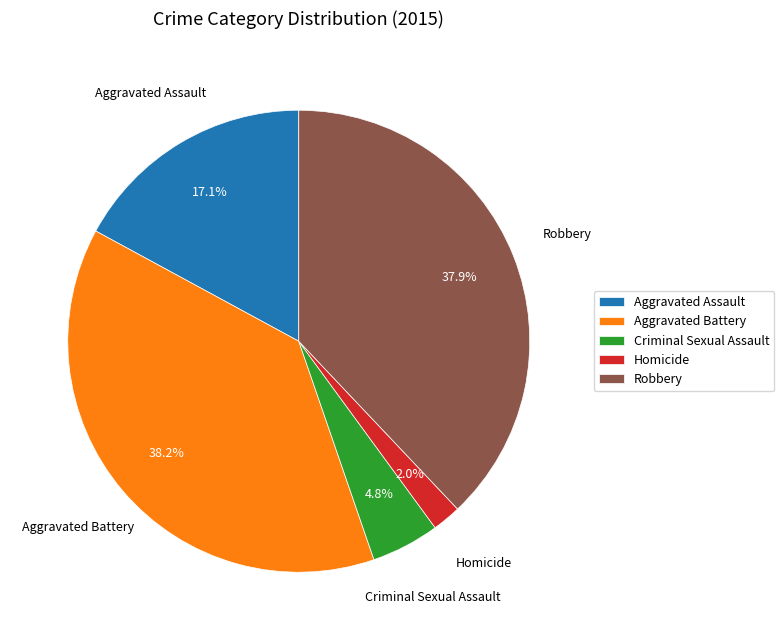

To the nearest percent, what is the difference between the largest and smallest slice percentages?

36%